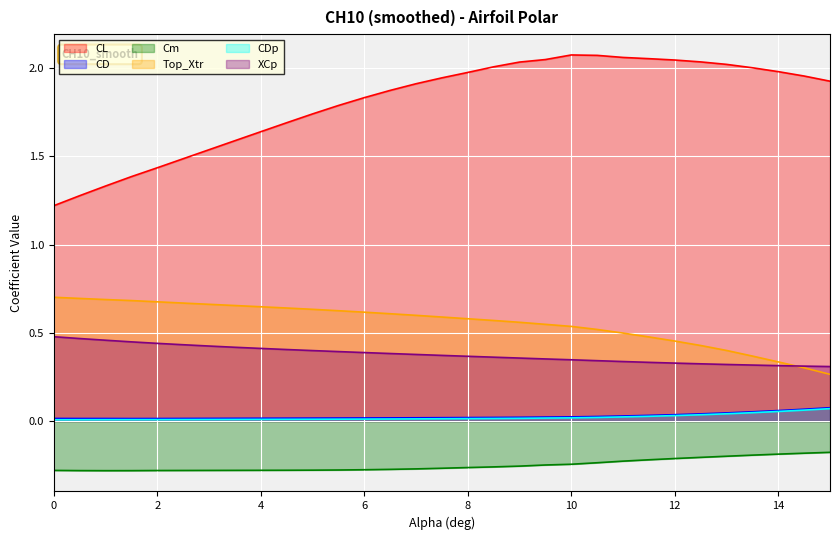

What is the total value across all series at 5.5?

2.6